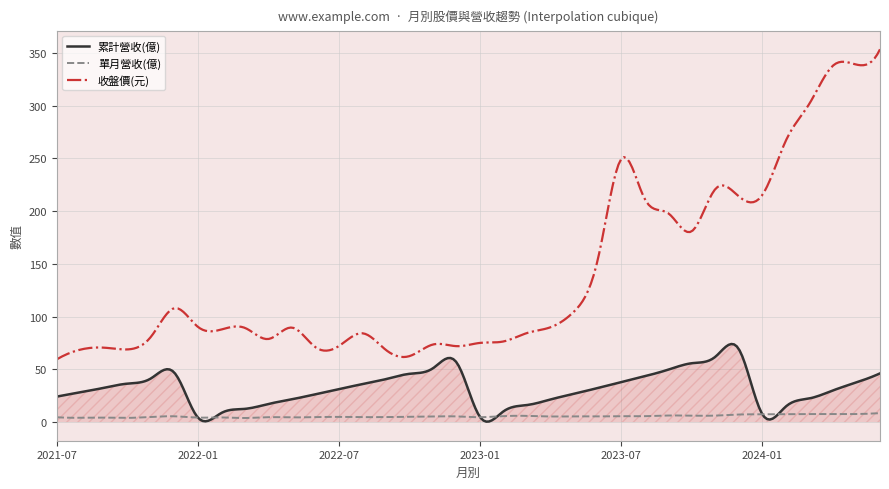

Which series has the widest spread of values?

收盤價(元)